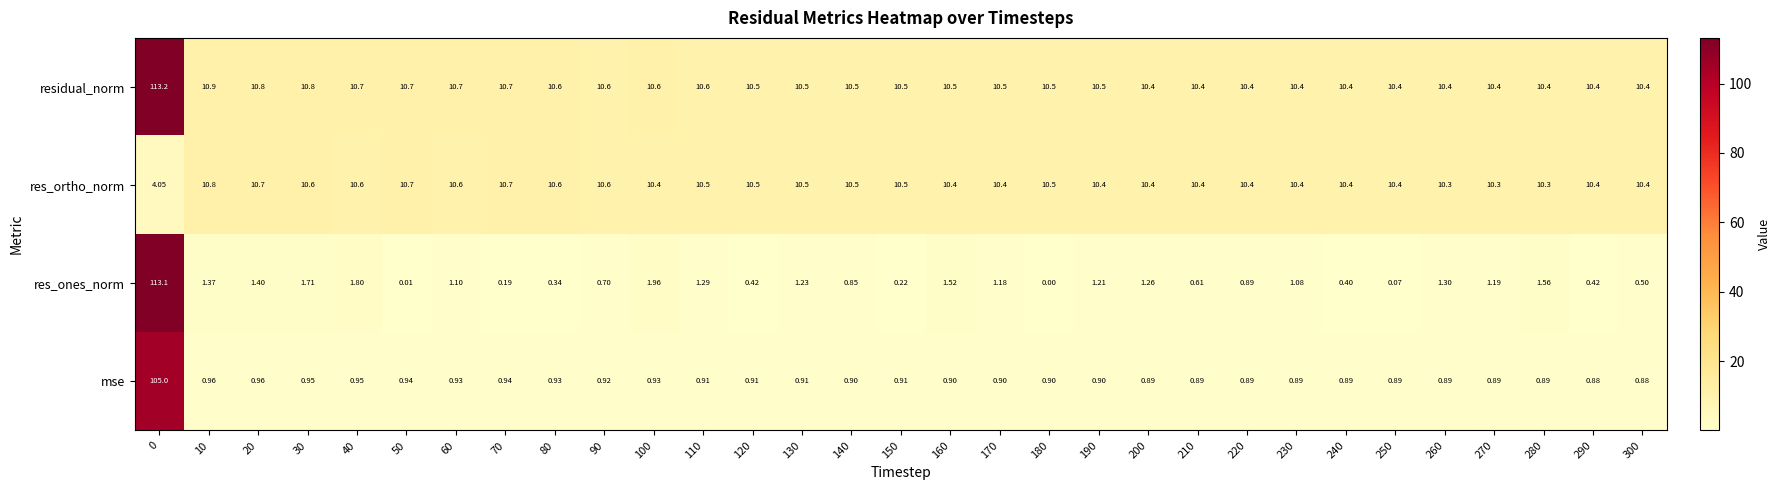

Which series has the largest total across all categories?

residual_norm